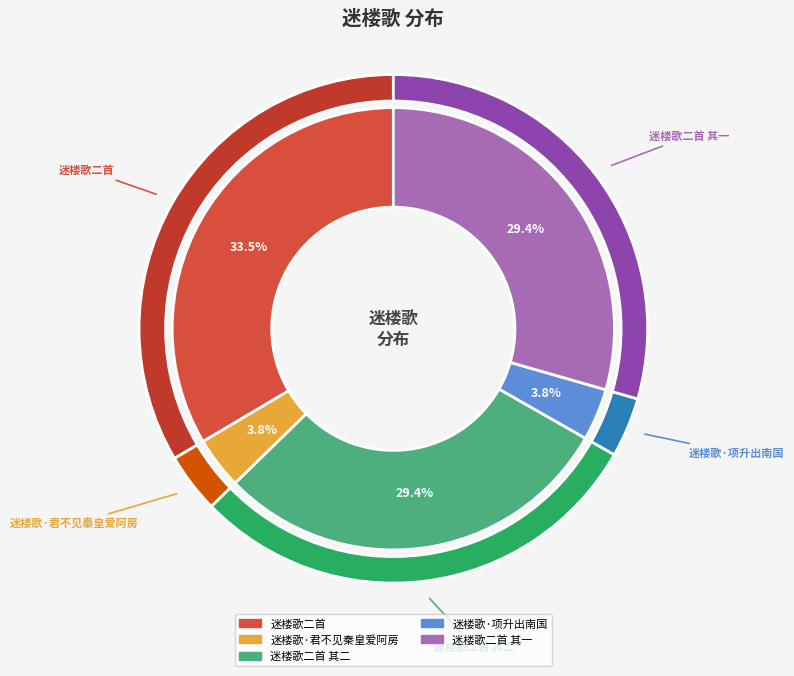

Which has a higher value, 迷楼歌二首 其一 or 迷楼歌·项升出南国?

迷楼歌二首 其一